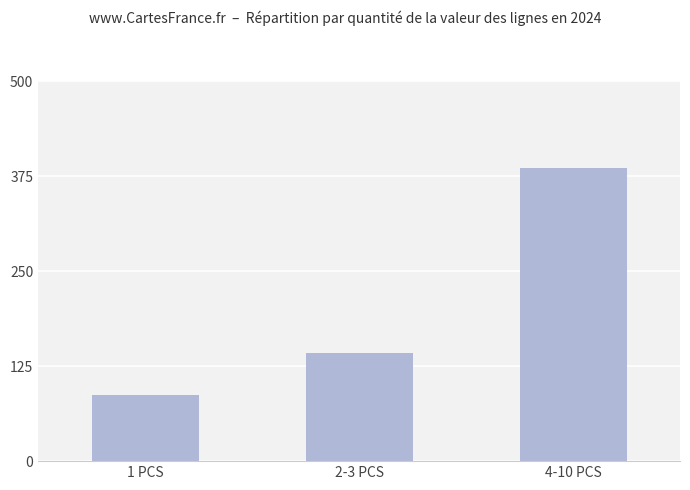

Reading left to right, list all the values displayed in this chart.

87.3	142.8	385.6